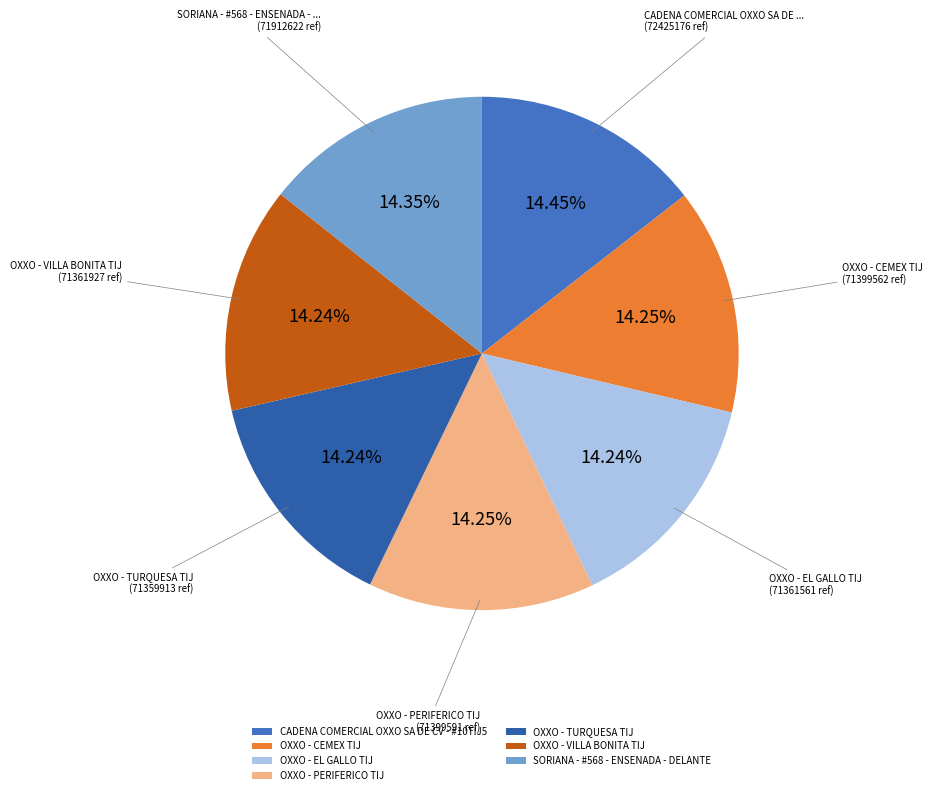

What is the total percentage of OXXO - VILLA BONITA TIJ and CADENA COMERCIAL OXXO SA DE CV - #10TIJ5?

28.7%